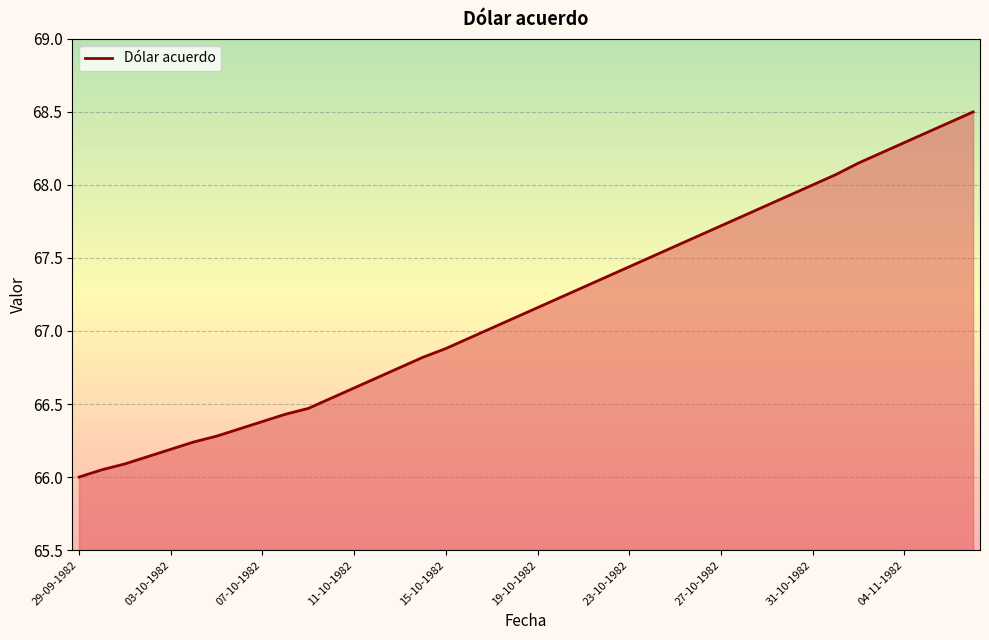

What is the difference between the maximum and minimum values?

2.5